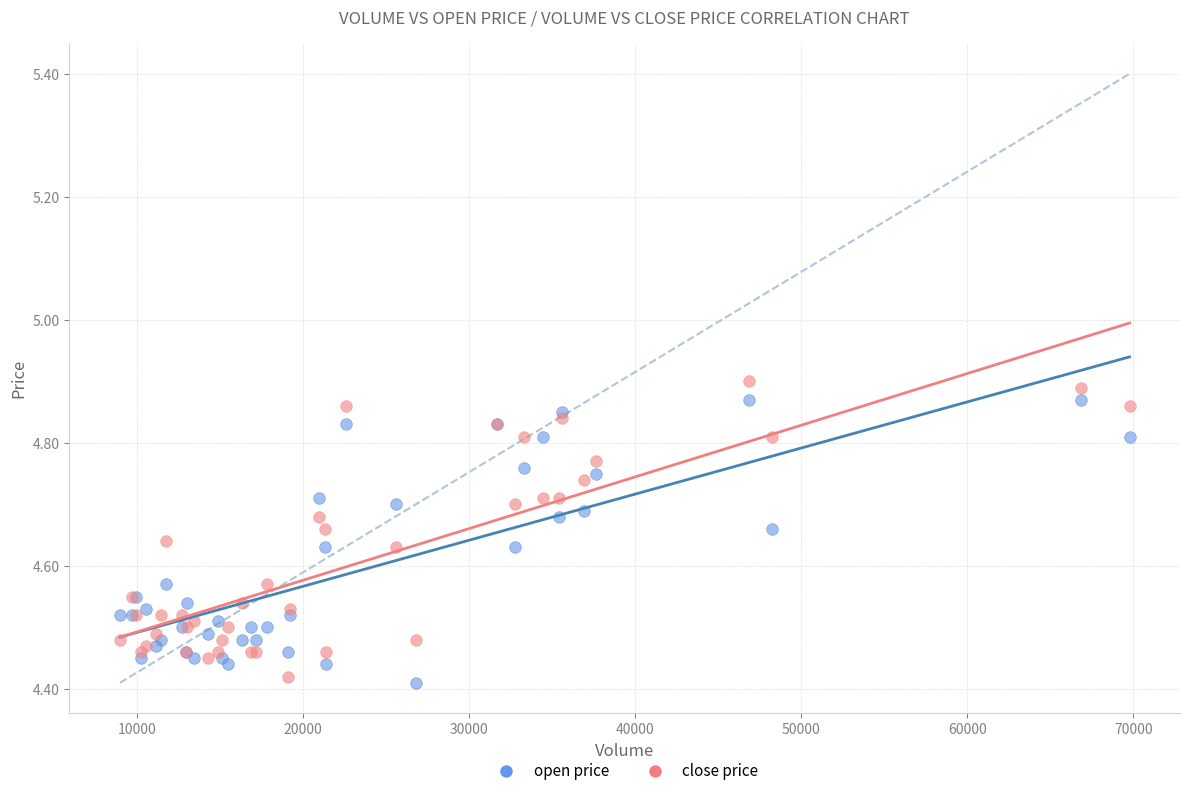

Which series reaches the maximum Y coordinate?

close price